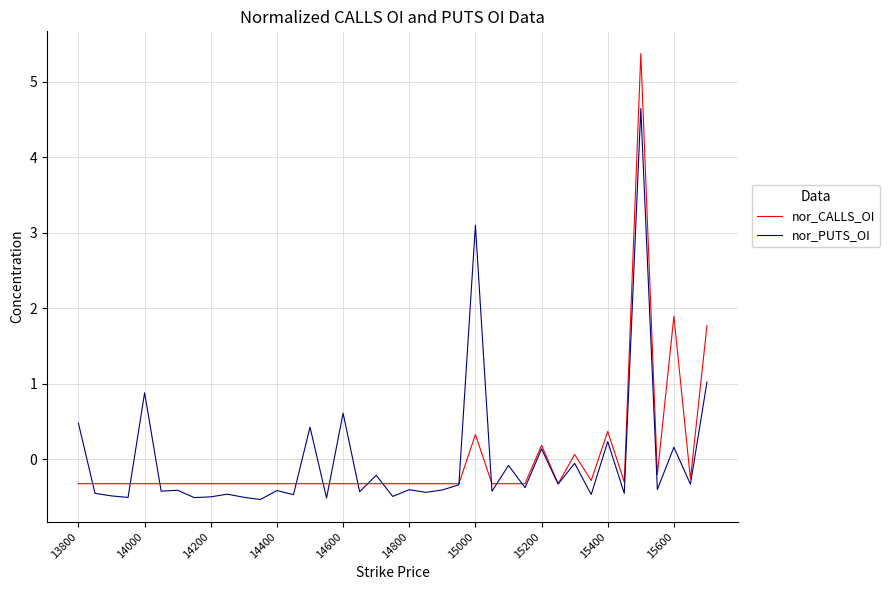

What is the highest value of the nor_CALLS_OI series?

5.4